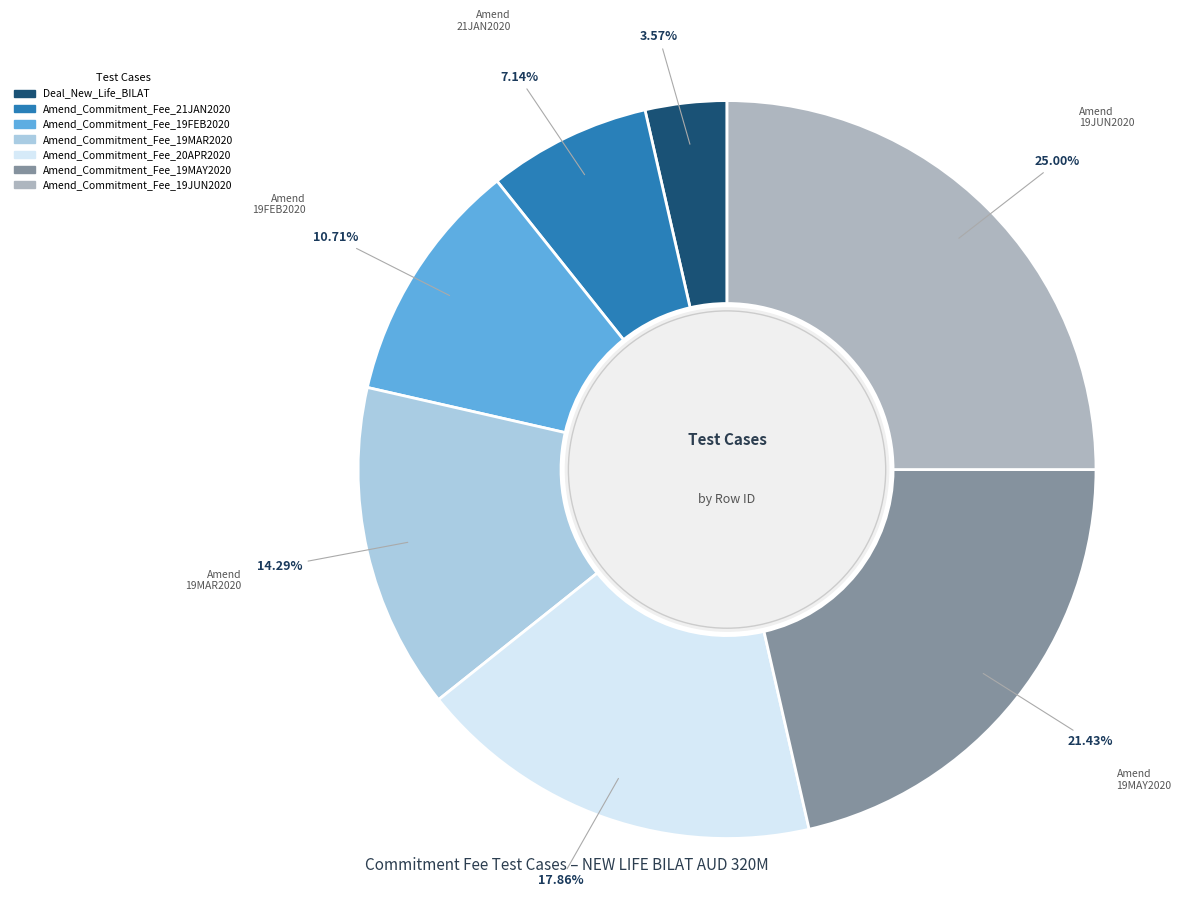

Which slice is the smallest?

Deal_New_Life_BILAT